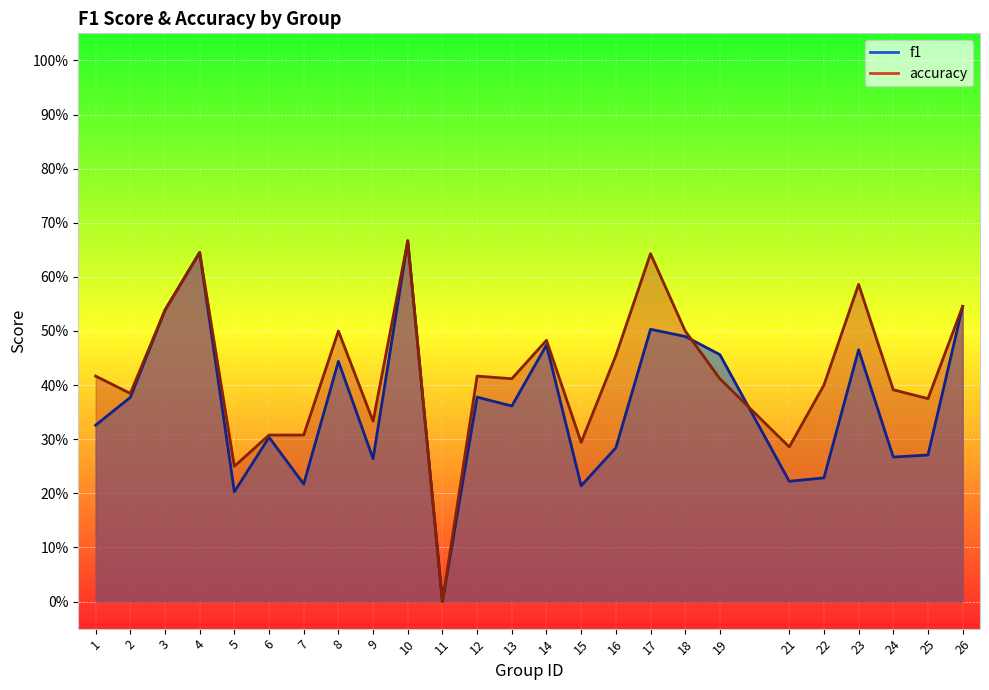

Where is the first local minimum for f1?

5